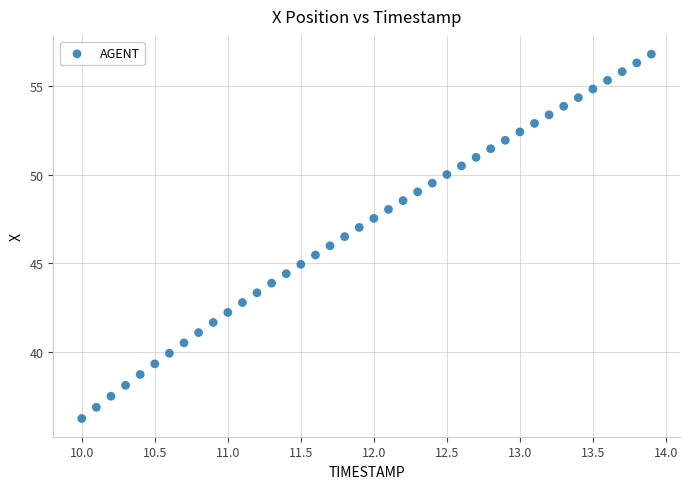

What is the range of Y values (max minus min)?

20.6